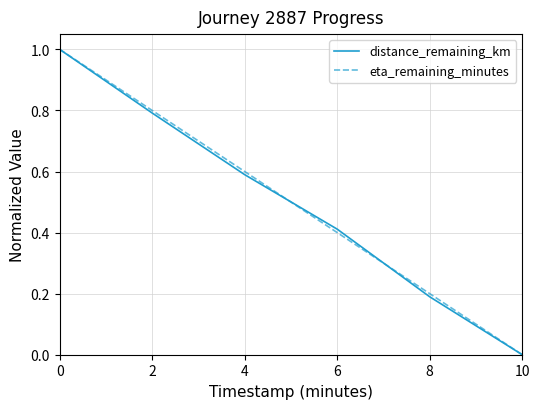

What are all the series names shown in the legend?

distance_remaining_km, eta_remaining_minutes